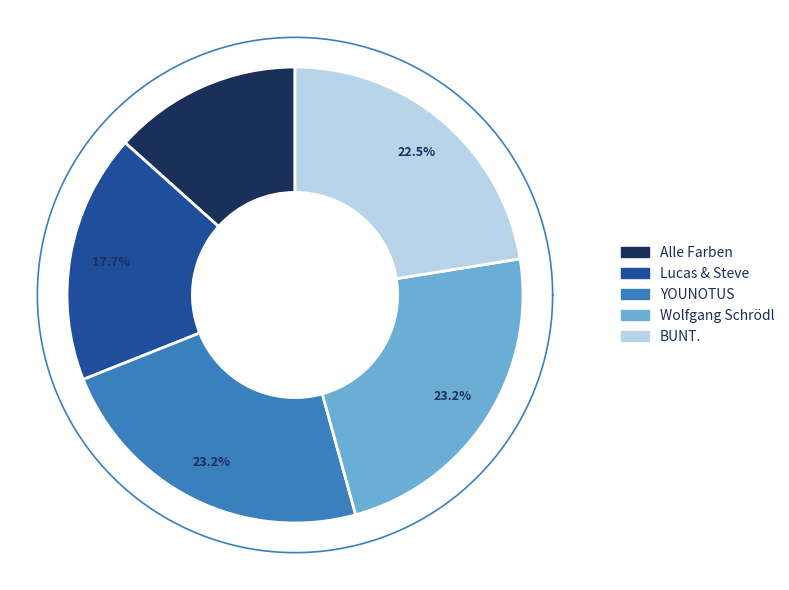

To the nearest percent, what portion does Alle Farben represent?

13%